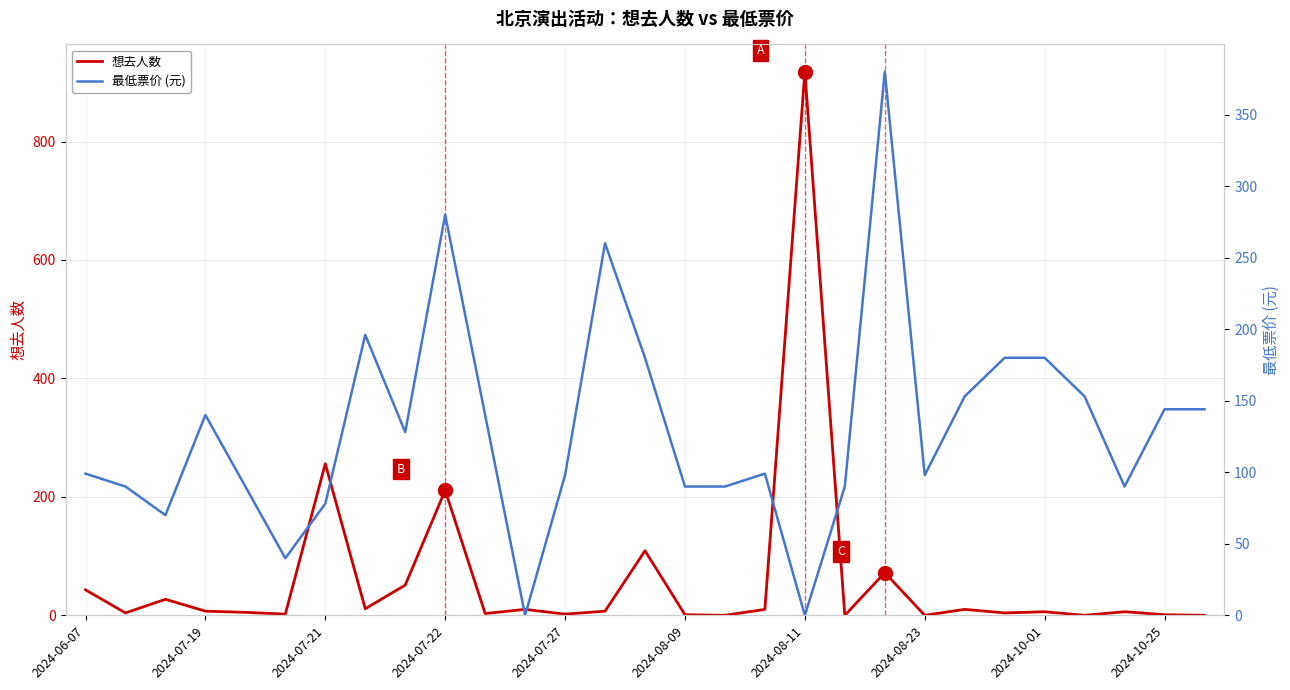

How many times do 最低票价 (元) and 想去人数 cross each other?

6